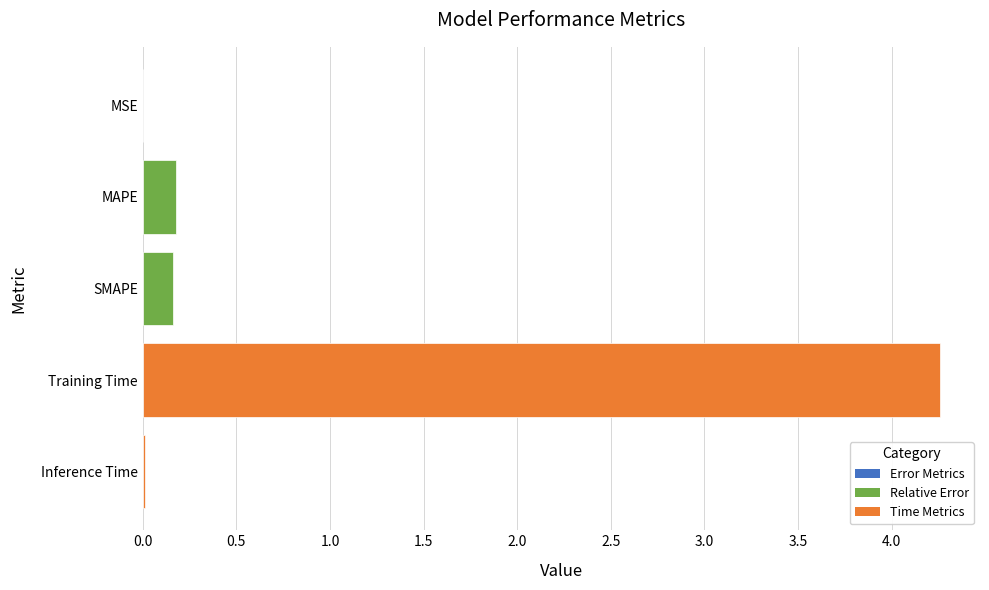

What is the greatest value displayed?

4.3